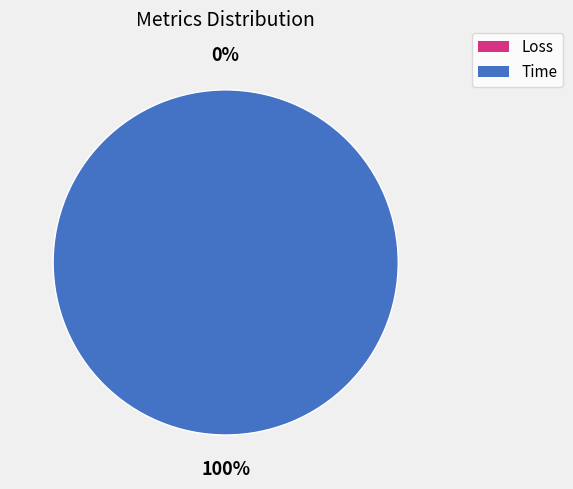

Is it true that Loss is 12% of the pie?

False